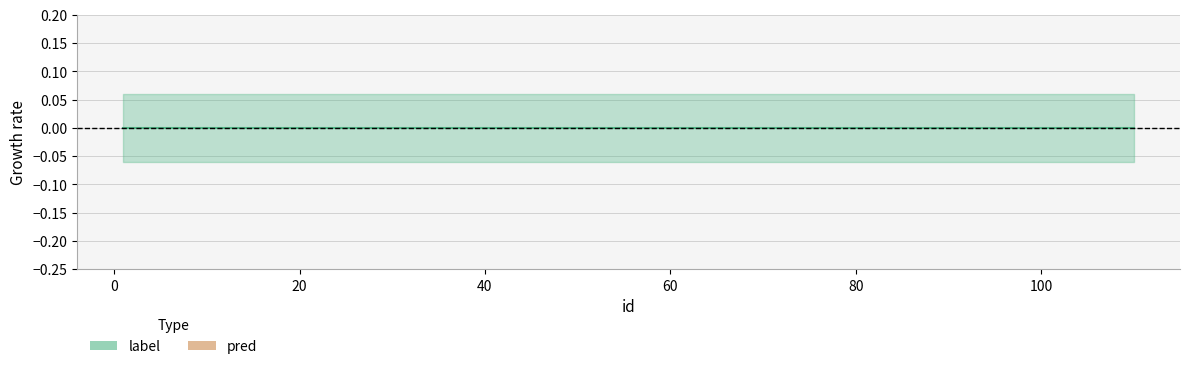

At 4, list the series in order from smallest to largest.

label, pred